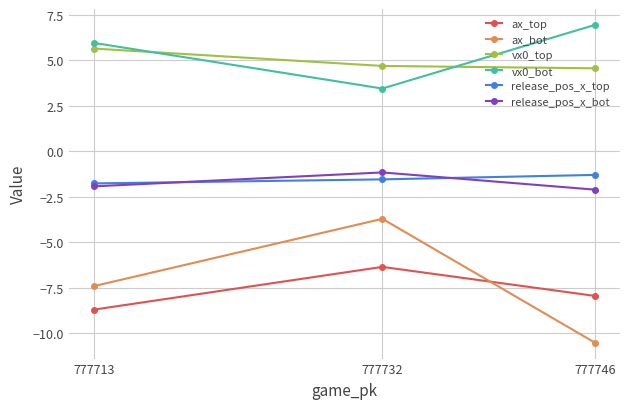

True or false: vx0_bot has a value of 6.0 at 777713.

True